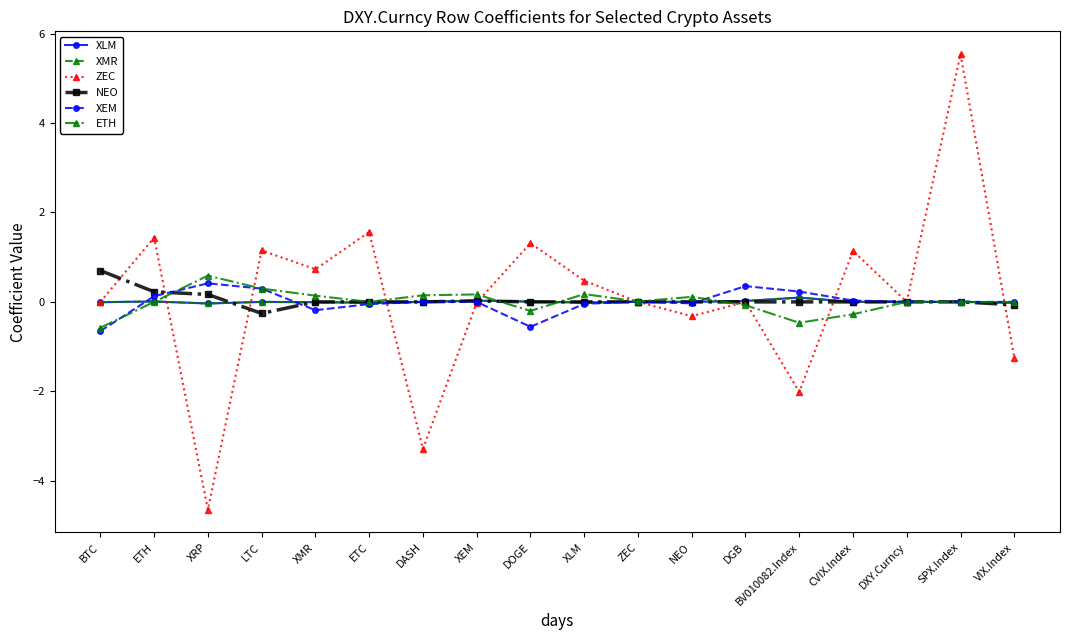

How many interior local valleys does the ETH series have?

4